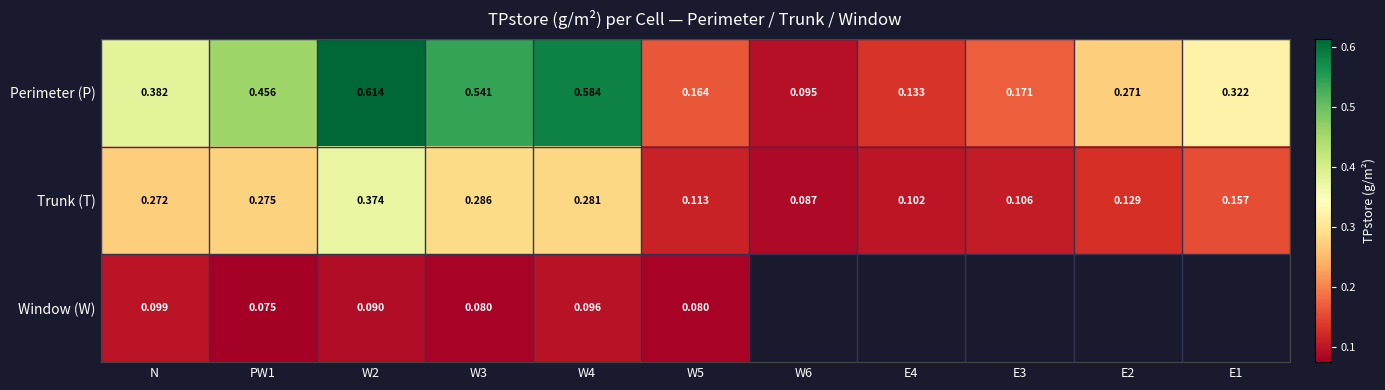

Between N and W2, which series saw the biggest shift?

Perimeter (P)